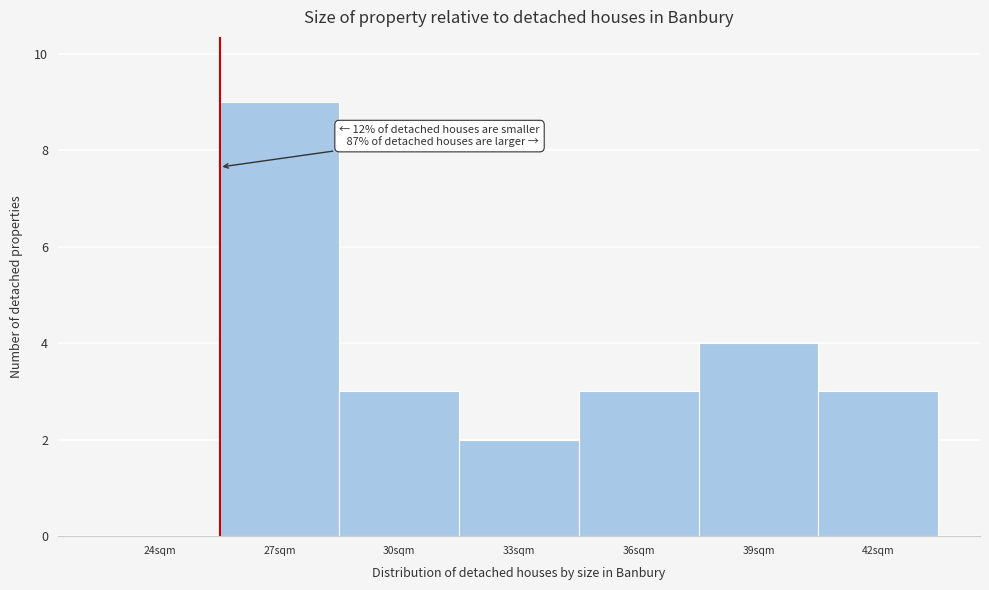

Reading left to right, transcribe all the data shown in this chart.

24sqm=0	27sqm=9	30sqm=3	33sqm=2	36sqm=3	39sqm=4	42sqm=3